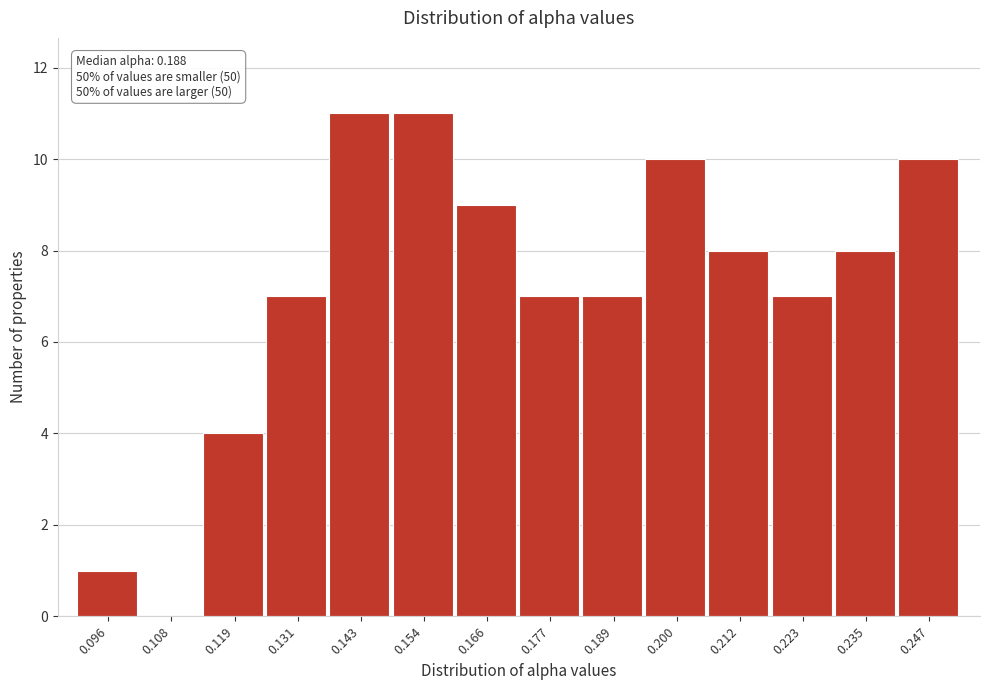

Reading right to left, extract all data points from this chart.

0.247=10	0.235=8	0.223=7	0.212=8	0.200=10	0.189=7	0.177=7	0.166=9	0.154=11	0.143=11	0.131=7	0.119=4	0.108=0	0.096=1